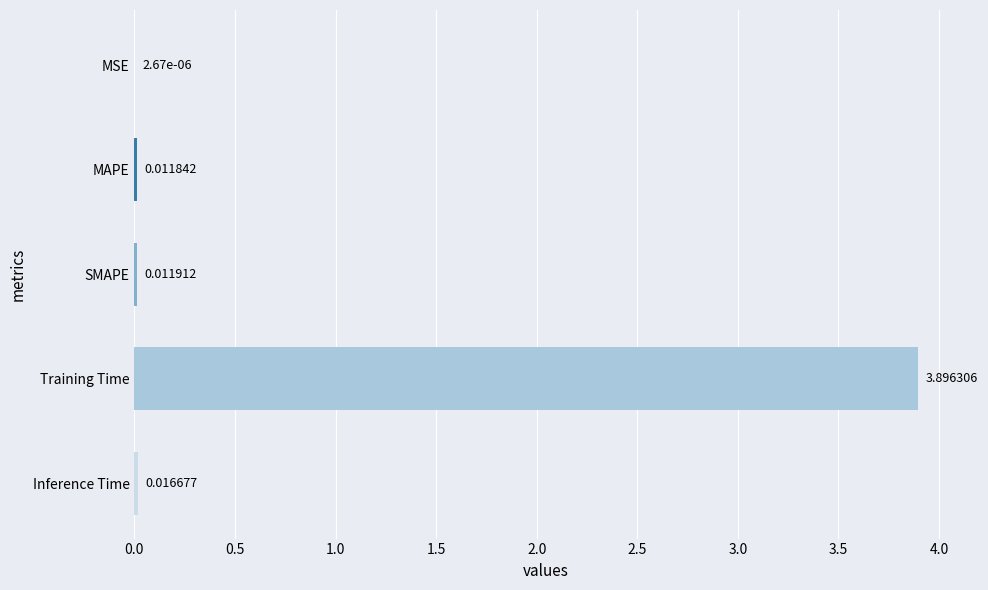

What is the sum of all values?

3.9